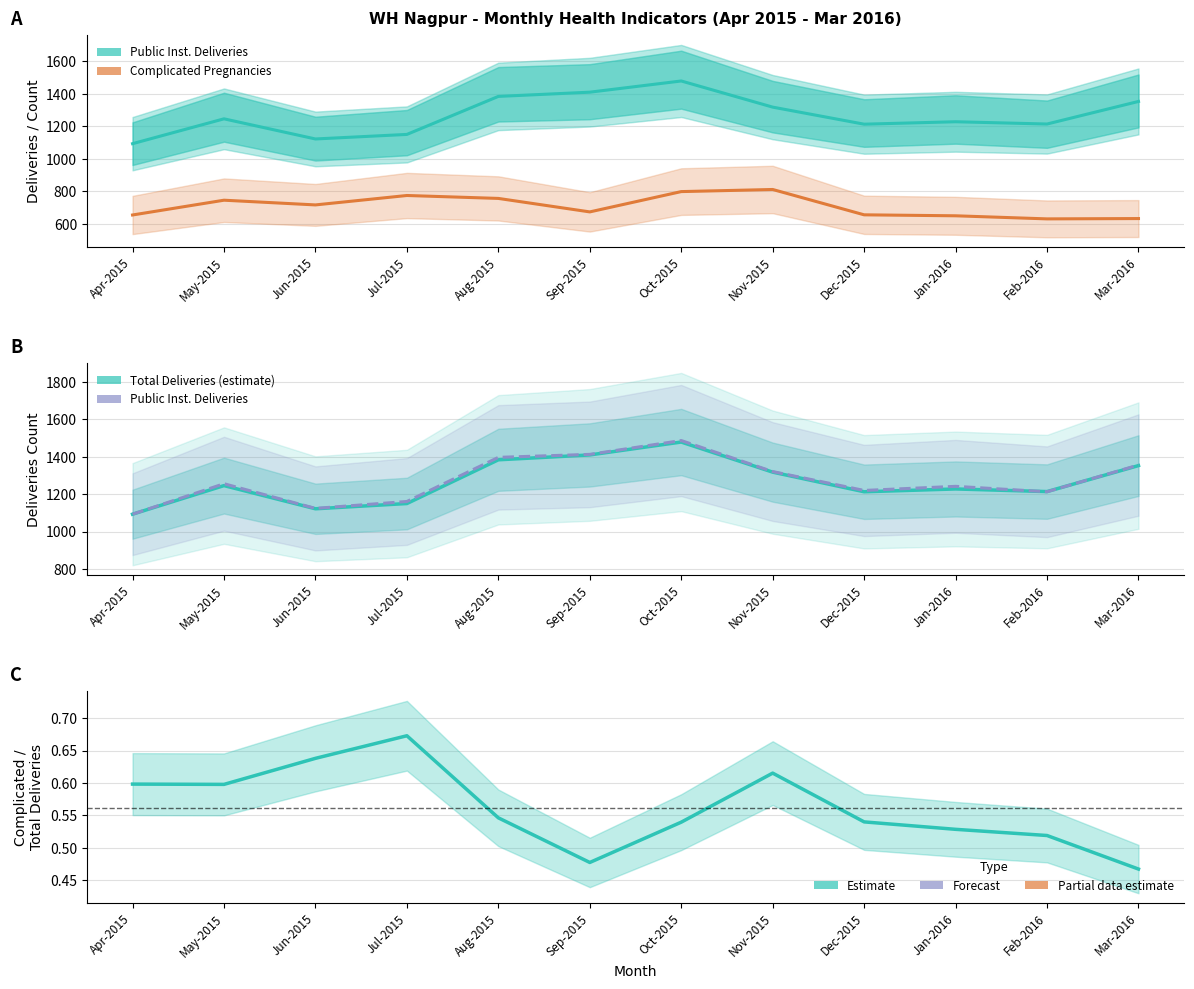

Reading left to right, extract all data points from this chart.

Public Inst. Deliveries: Apr-2015=1093.0	May-2015=1256.0	Jun-2015=1124.0	Jul-2015=1161.0	Aug-2015=1397.0	Sep-2015=1413.0	Oct-2015=1487.0	Nov-2015=1321.0	Dec-2015=1220.0	Jan-2016=1242.0	Feb-2016=1213.0	Mar-2016=1356.0
Complicated Pregnancies: Apr-2015=654.0	May-2015=745.0	Jun-2015=716.0	Jul-2015=774.0	Aug-2015=756.0	Sep-2015=673.0	Oct-2015=798.0	Nov-2015=811.0	Dec-2015=655.0	Jan-2016=649.0	Feb-2016=630.0	Mar-2016=632.0
Total Deliveries: Apr-2015=1093.0	May-2015=1246.0	Jun-2015=1122.0	Jul-2015=1150.0	Aug-2015=1384.0	Sep-2015=1410.0	Oct-2015=1479.0	Nov-2015=1318.0	Dec-2015=1213.0	Jan-2016=1228.0	Feb-2016=1214.0	Mar-2016=1353.0
Complicated/Total Deliveries ratio: Apr-2015=0.6	May-2015=0.6	Jun-2015=0.6	Jul-2015=0.7	Aug-2015=0.5	Sep-2015=0.5	Oct-2015=0.5	Nov-2015=0.6	Dec-2015=0.5	Jan-2016=0.5	Feb-2016=0.5	Mar-2016=0.5